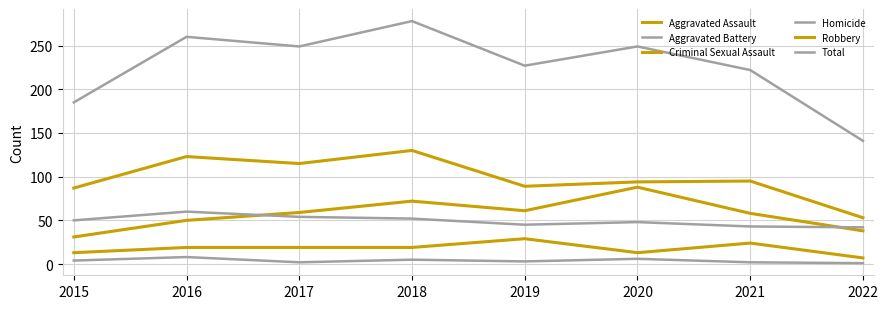

How many lines are shown in the chart?

6